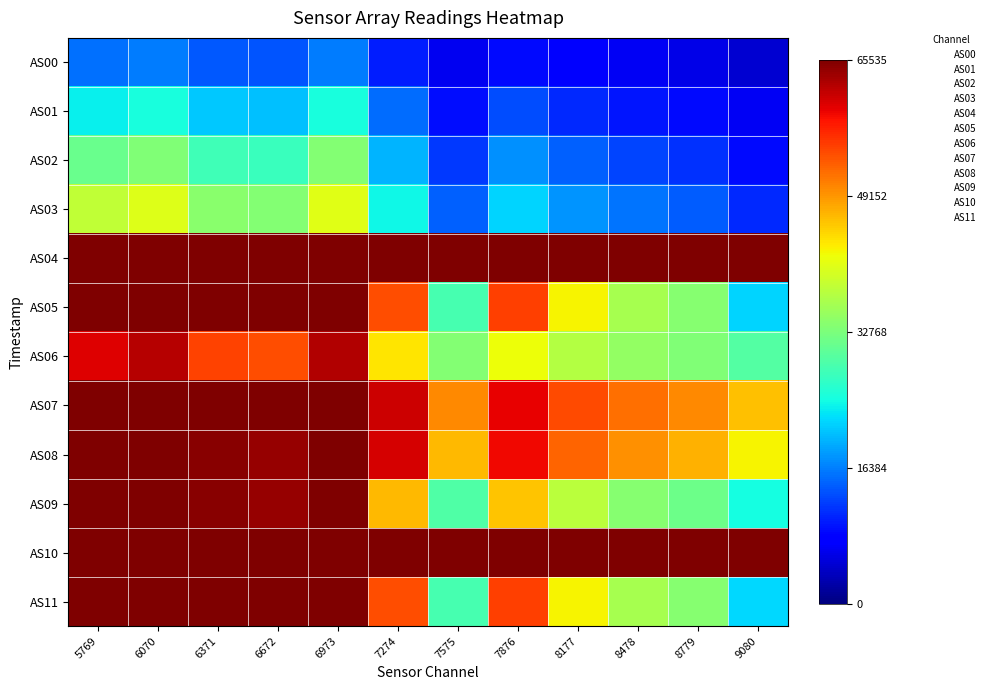

At which category is the sum across all series the highest?

6973